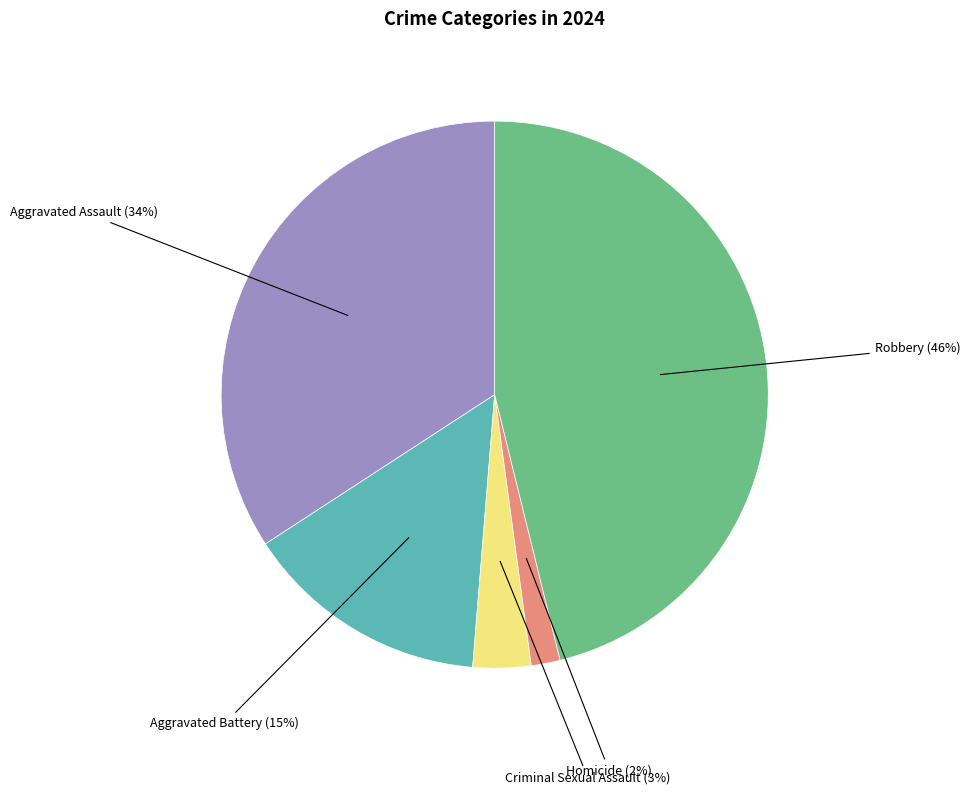

Is there any slice that represents more than half of the pie?

No